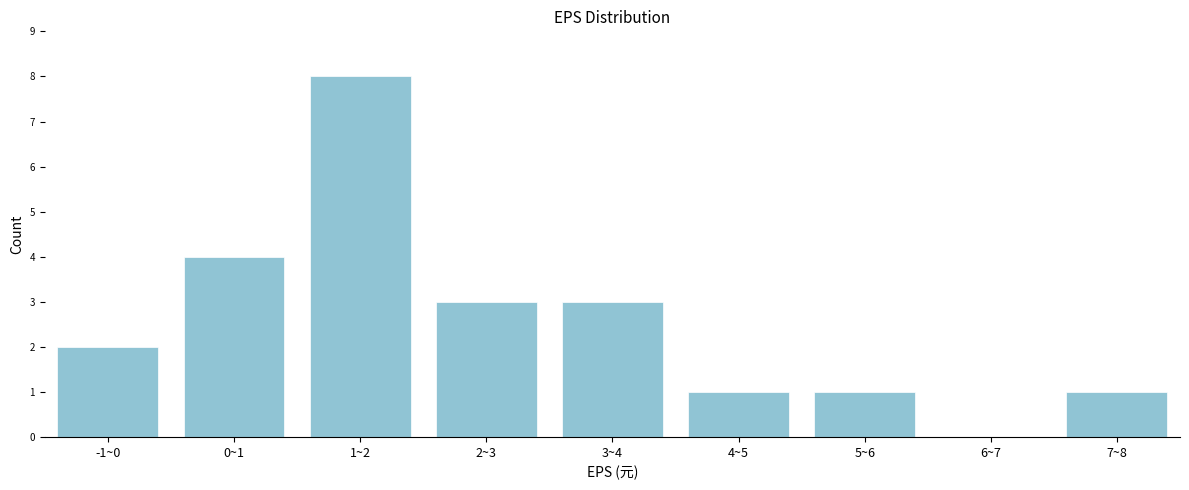

Reading left to right, what are all the values shown in this chart?

-1~0=2	0~1=4	1~2=8	2~3=3	3~4=3	4~5=1	5~6=1	6~7=0	7~8=1